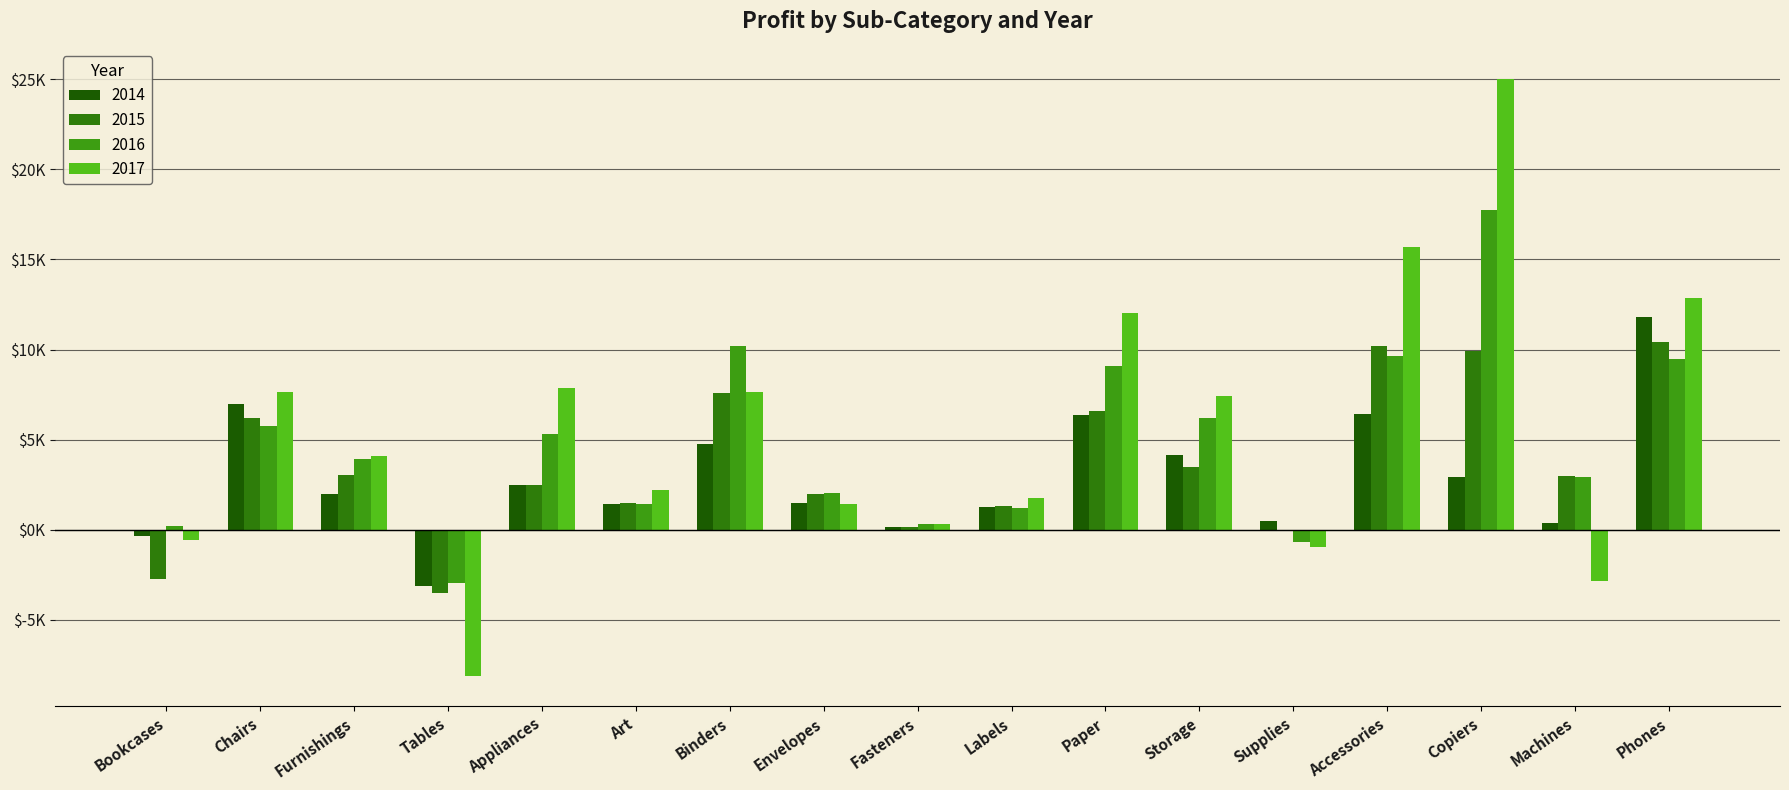

Are the bars horizontal?

No